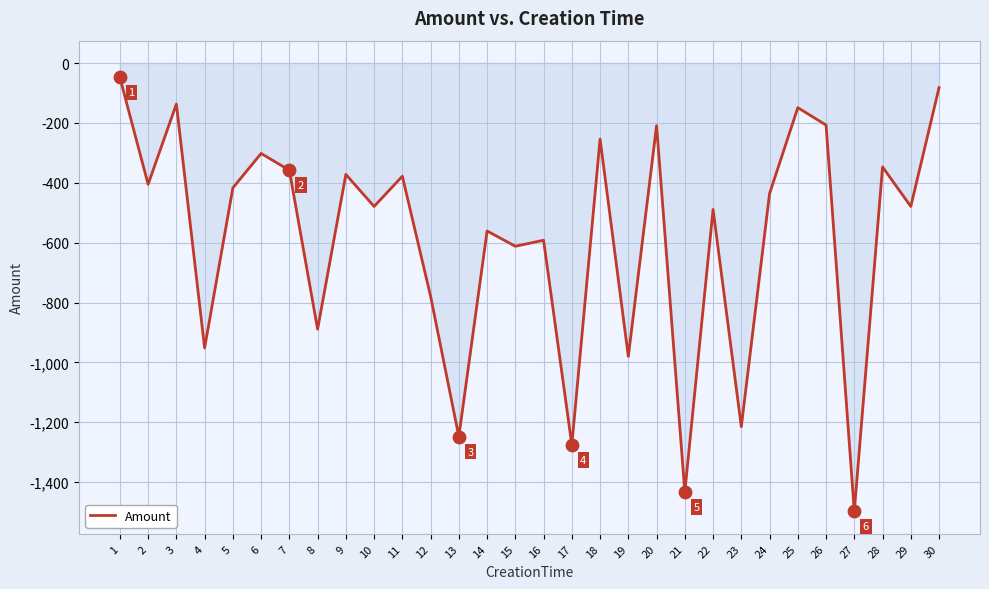

Between 2 and 25, which is larger?

25